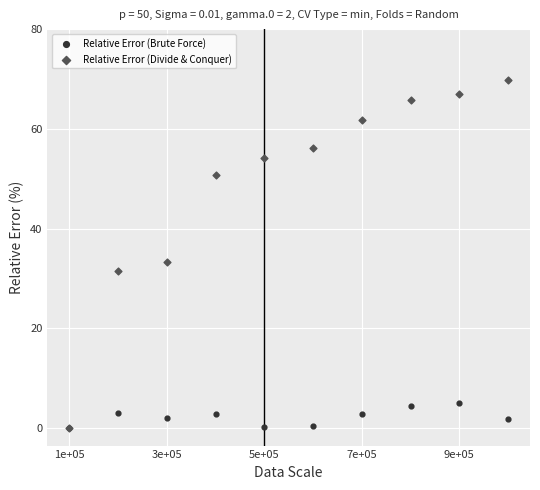

What are all the series names shown in the legend?

Relative Error (Brute Force), Relative Error (Divide & Conquer)